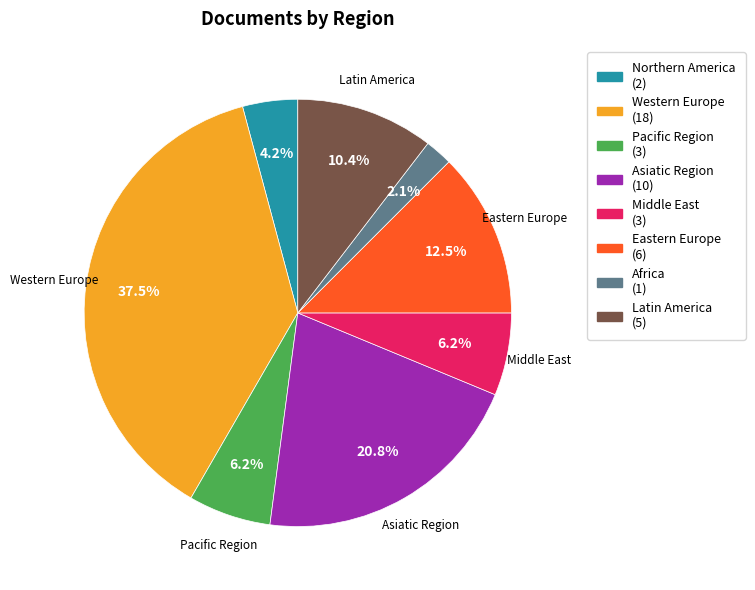

Does any single category account for the majority?

No